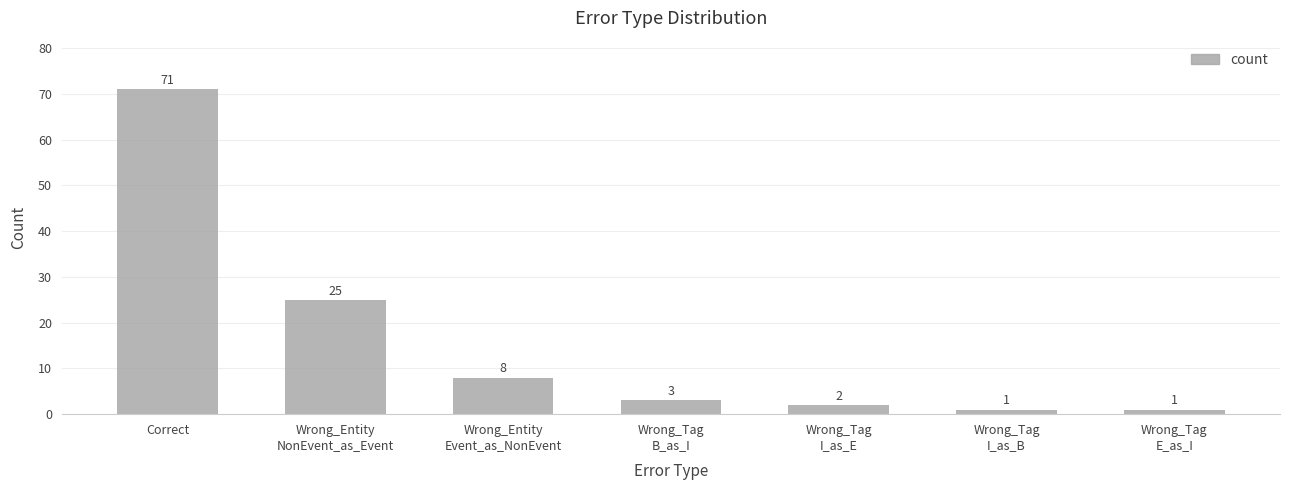

Reading left to right, what are all the values shown in this chart?

Correct=71	Wrong_Entity
NonEvent_as_Event=25	Wrong_Entity
Event_as_NonEvent=8	Wrong_Tag
B_as_I=3	Wrong_Tag
I_as_E=2	Wrong_Tag
I_as_B=1	Wrong_Tag
E_as_I=1